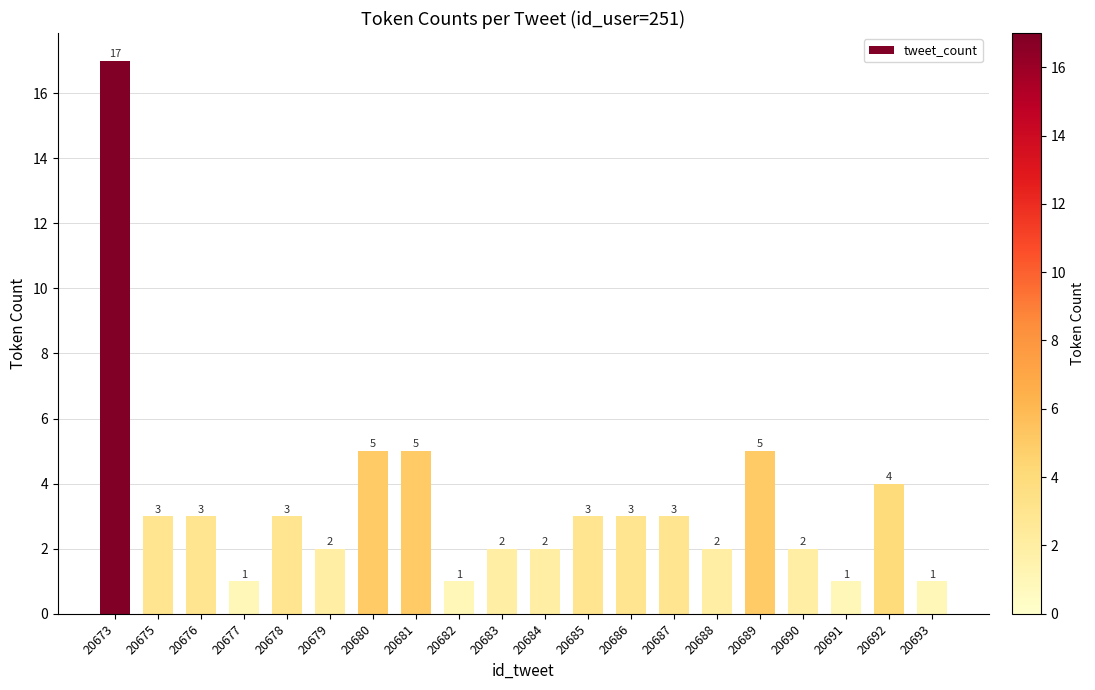

Reading left to right, extract all data points from this chart.

17	3	3	1	3	2	5	5	1	2	2	3	3	3	2	5	2	1	4	1